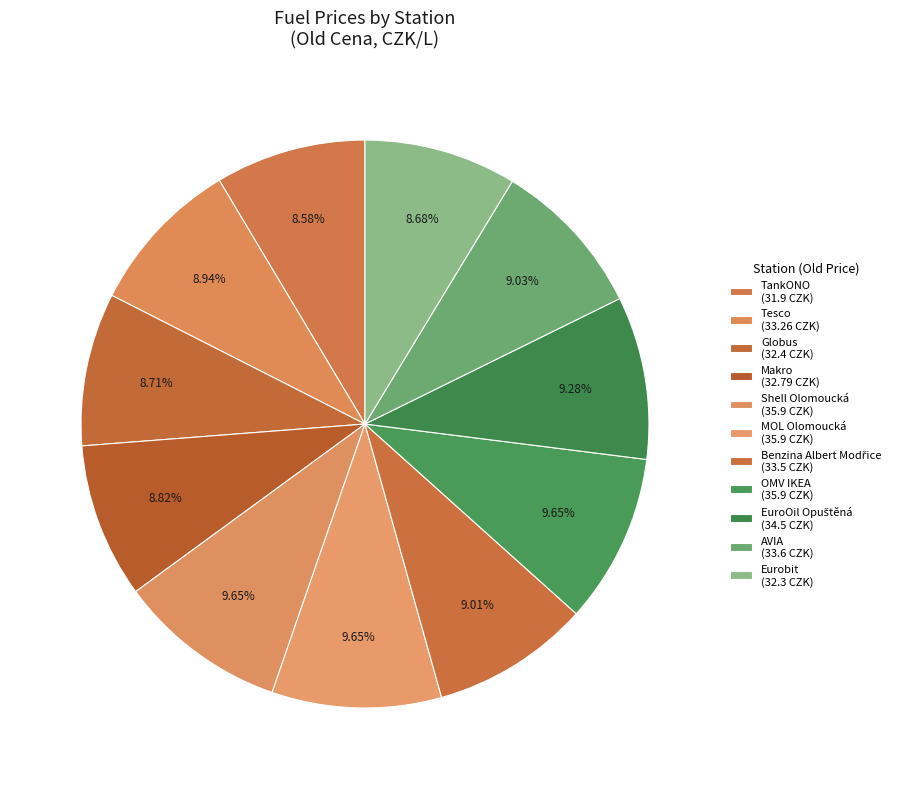

True or false: Tesco accounts for 9% of the total.

True